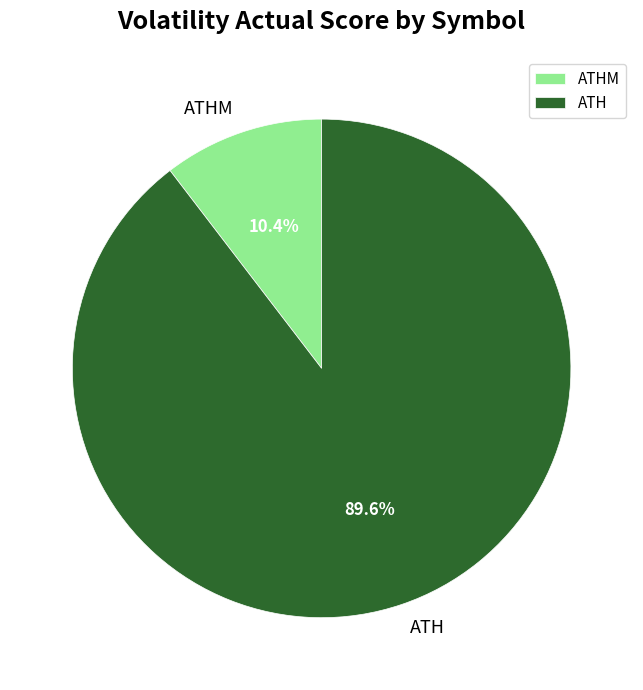

Which category has the smallest portion of the pie?

ATHM